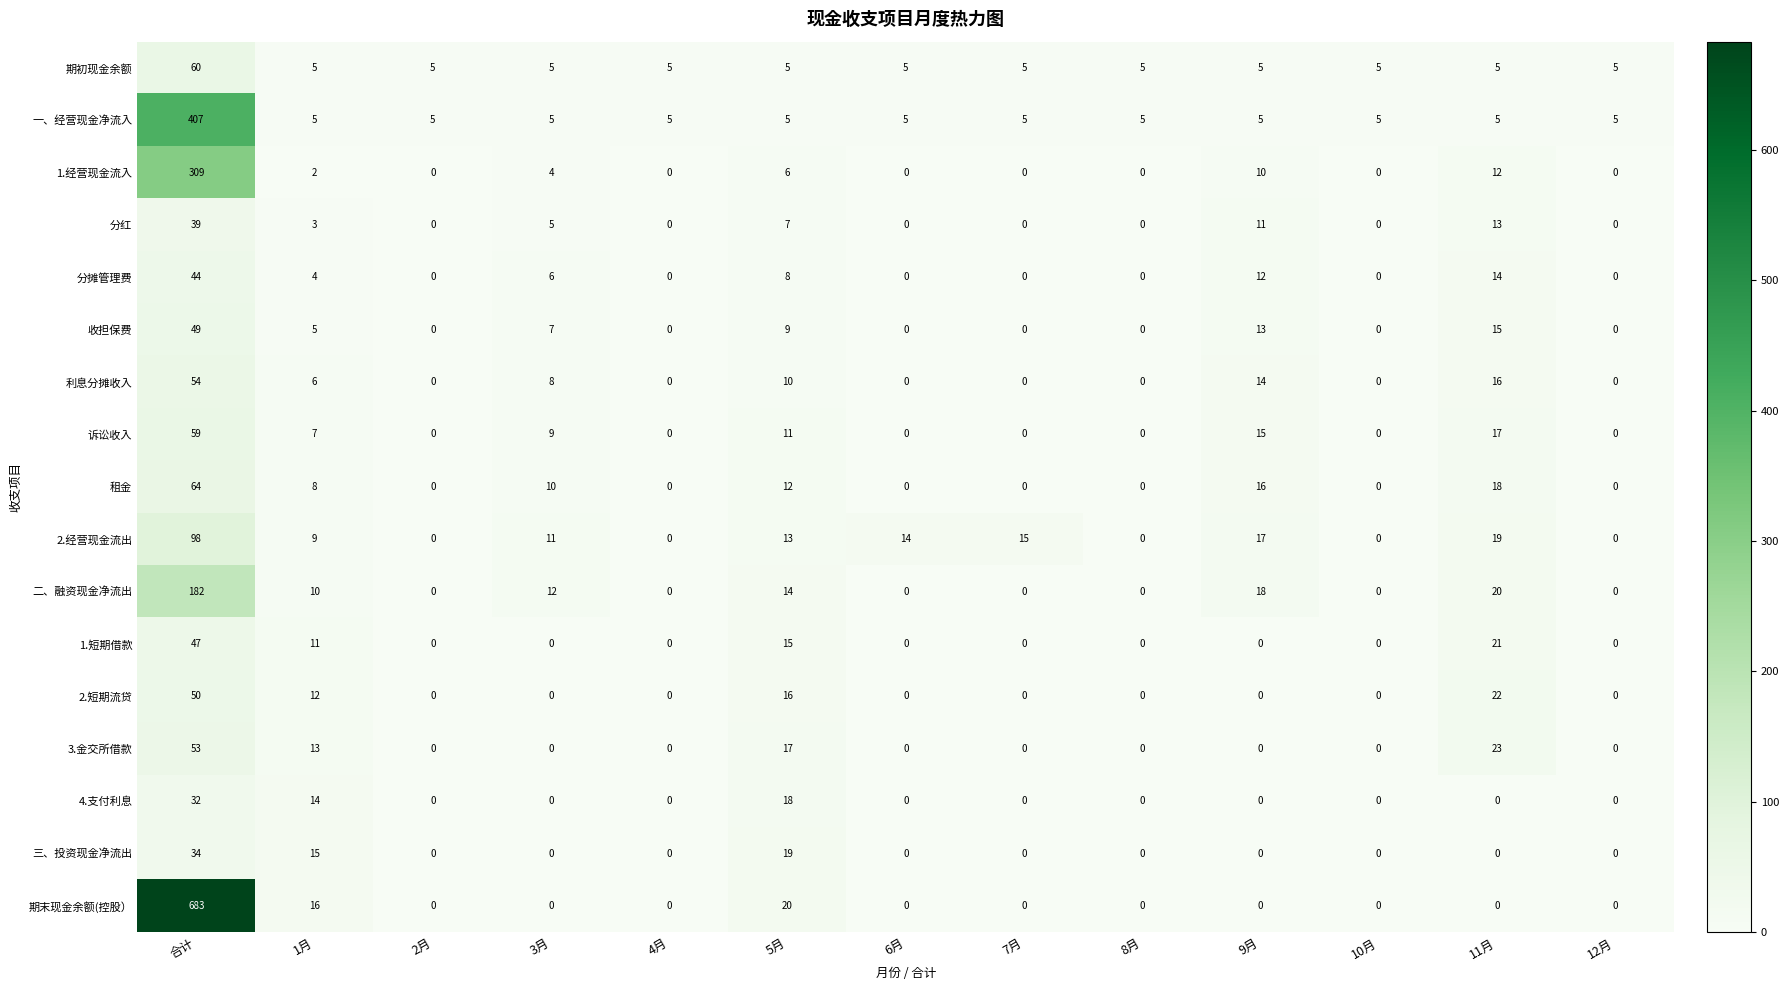

What is the difference between the highest and lowest values at 11月?

23